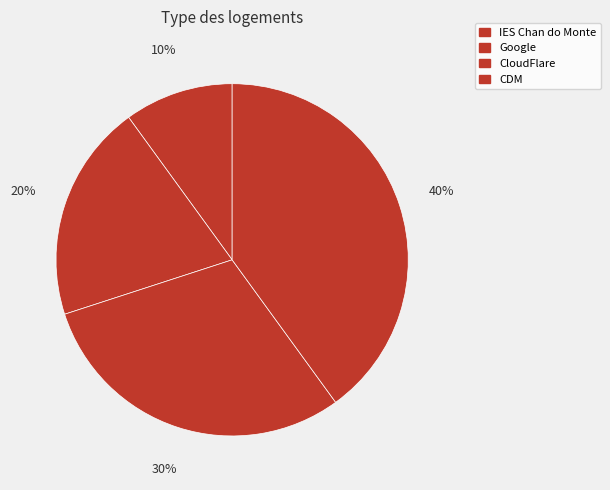

Is it true that IES Chan do Monte is 10% of the pie?

True